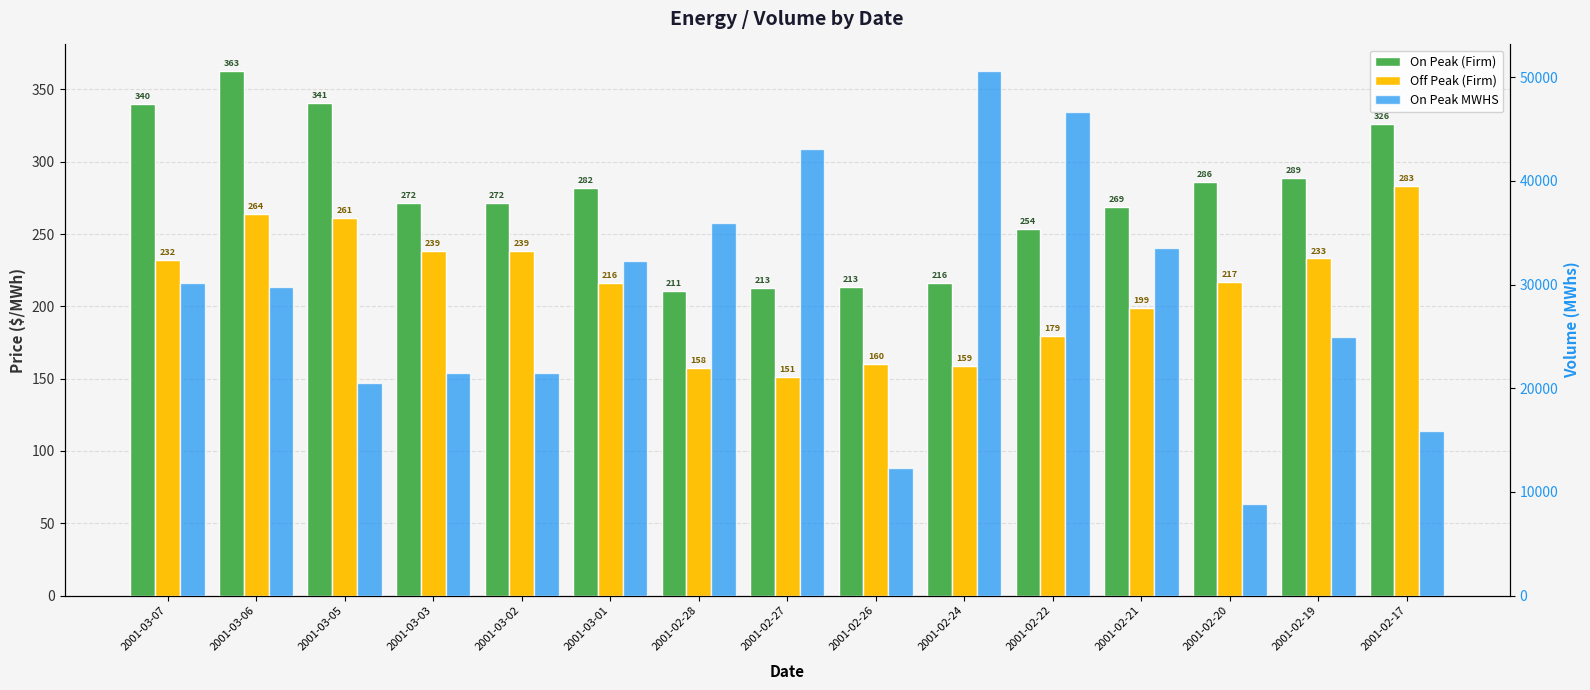

Which series has the widest spread of values?

On Peak MWHS